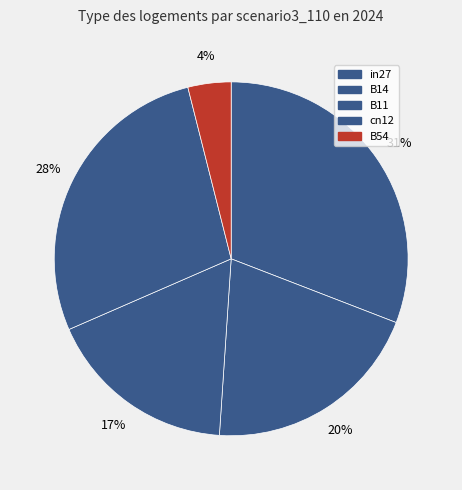

How many segments does this pie chart have?

5